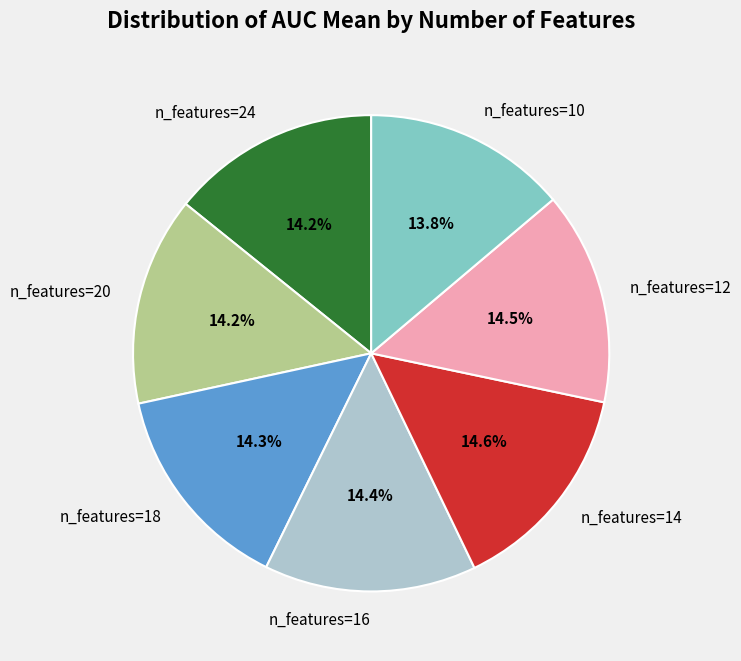

How much of the chart is everything except n_features=16?

85.6%